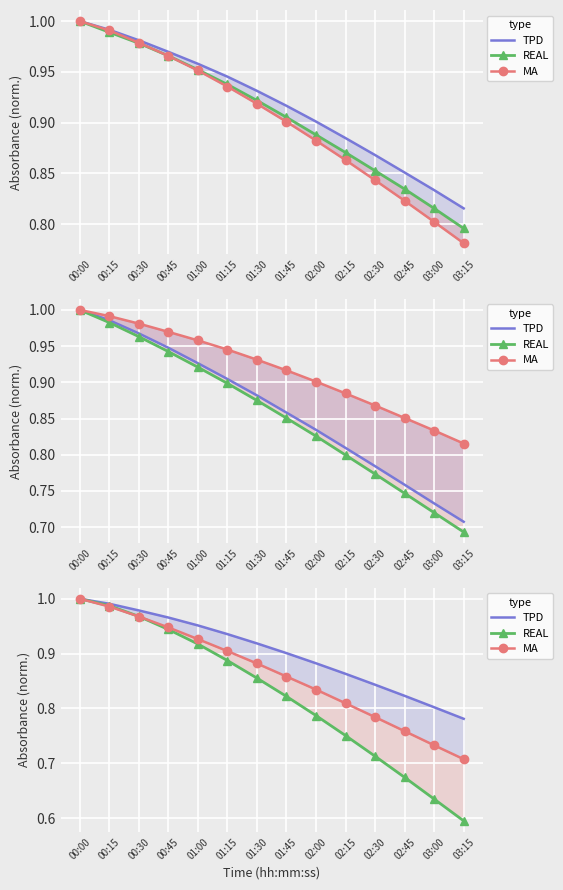

What is the maximum value shown in the chart?

1.0